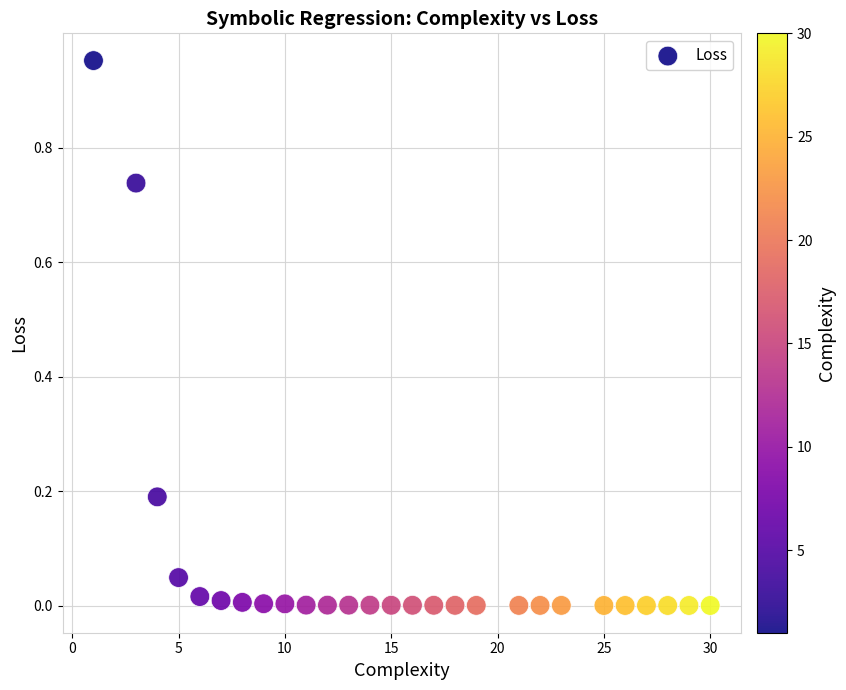

What is the range of X values (max minus min)?

29.0